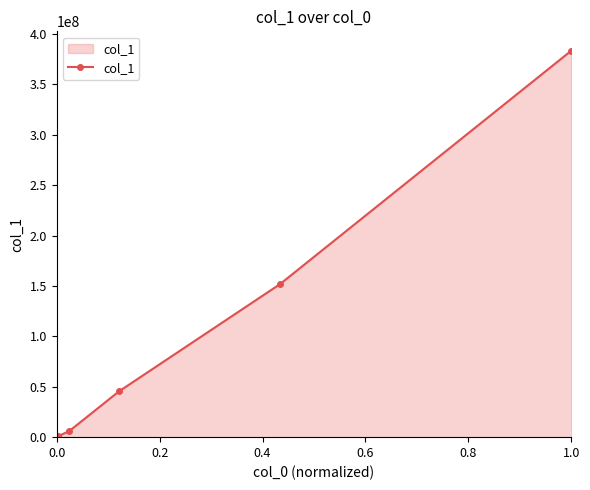

Does the chart have visible grid lines?

No